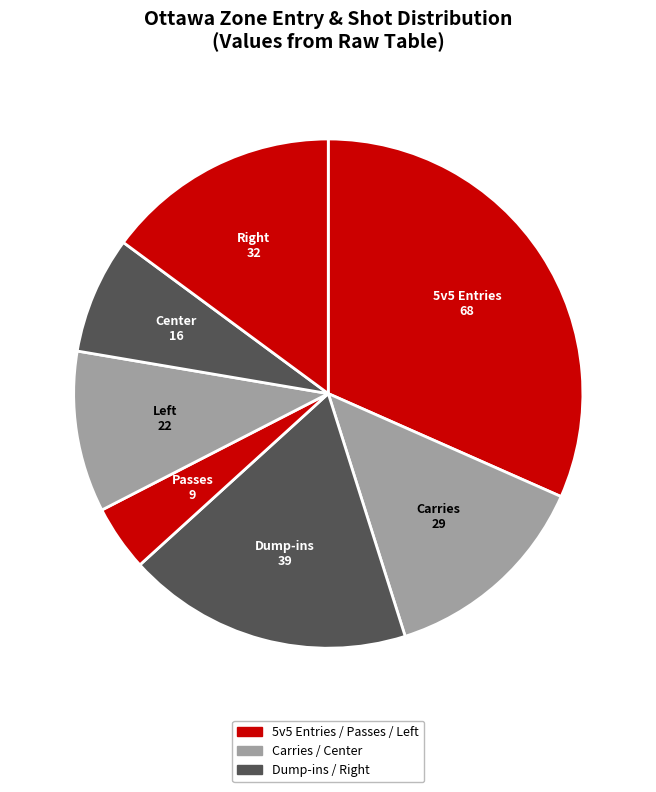

Which slice is the largest?

5v5 Entries